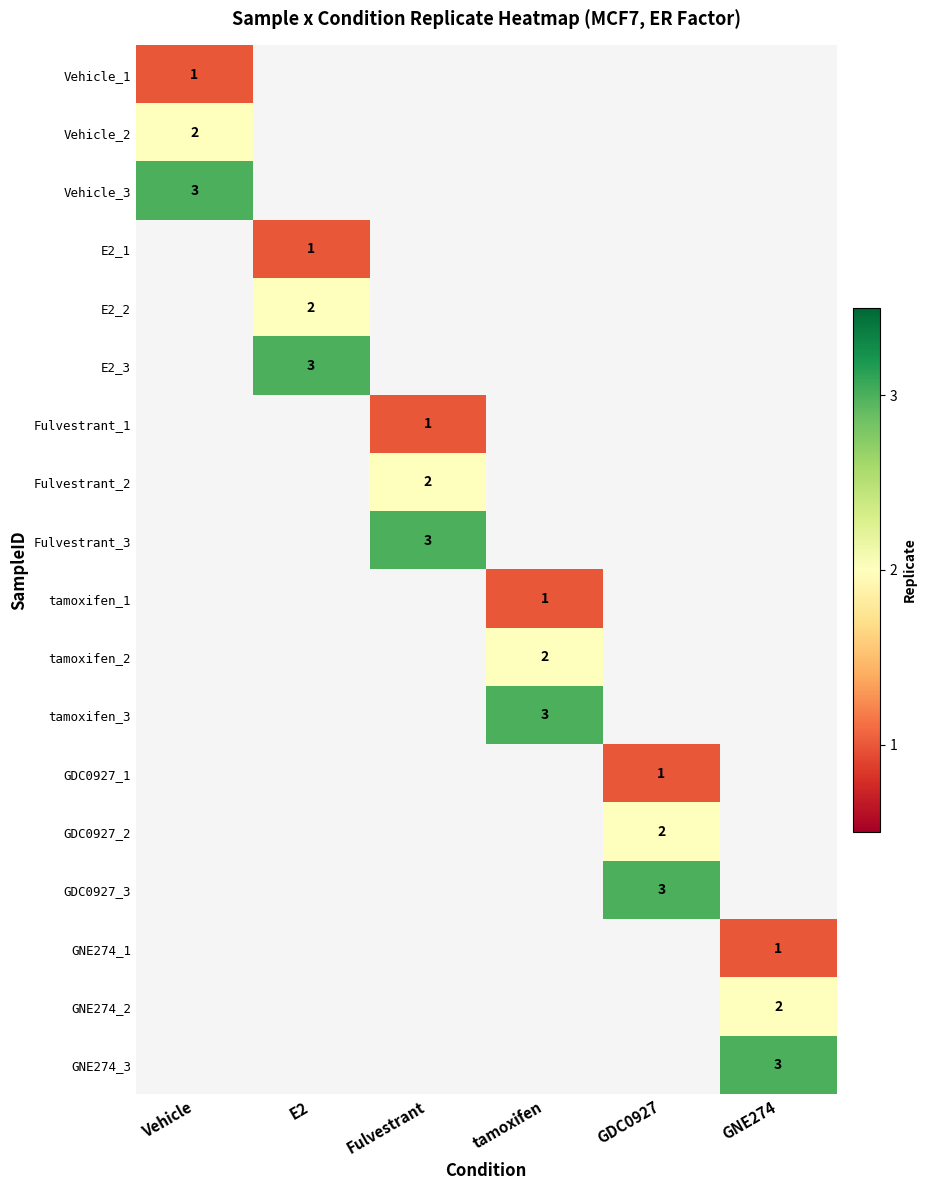

The value of tamoxifen_1 at tamoxifen is 1. True or false?

True